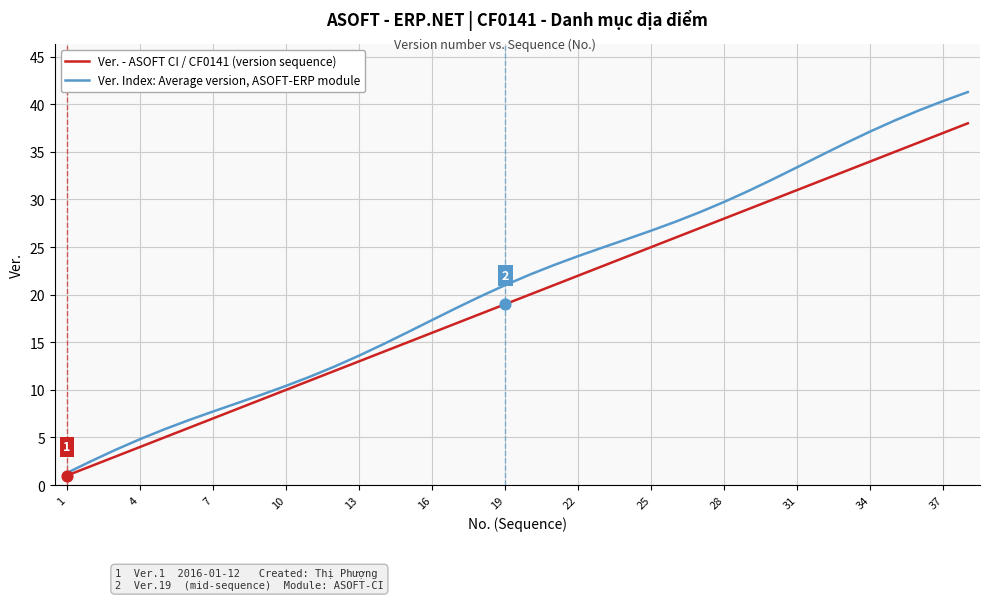

What are all the series names shown in the legend?

Ver. - ASOFT CI / CF0141 (version sequence), Ver. Index: Average version, ASOFT-ERP module